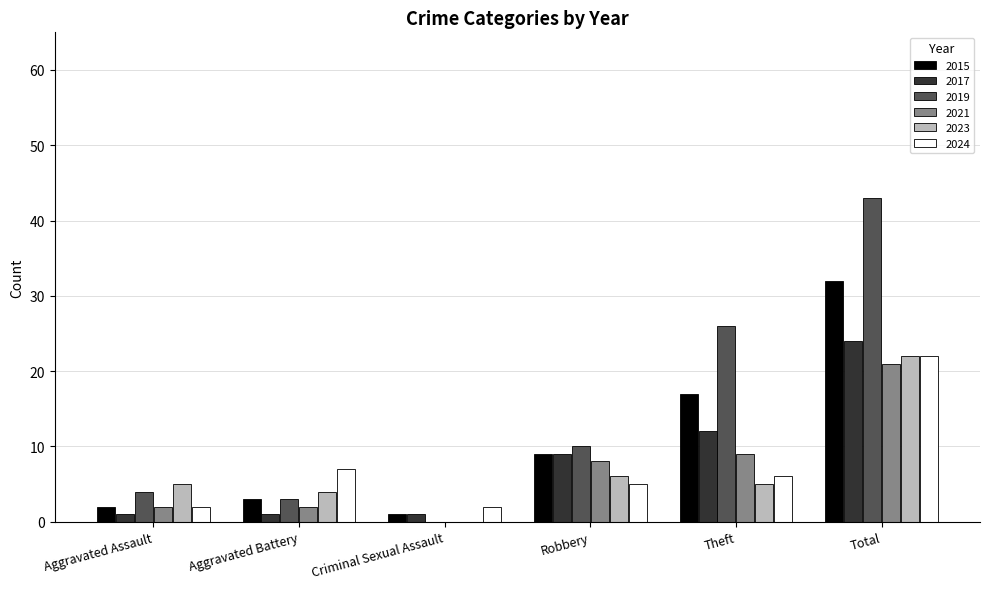

The value of 2019 at Aggravated Assault is 2. True or false?

False